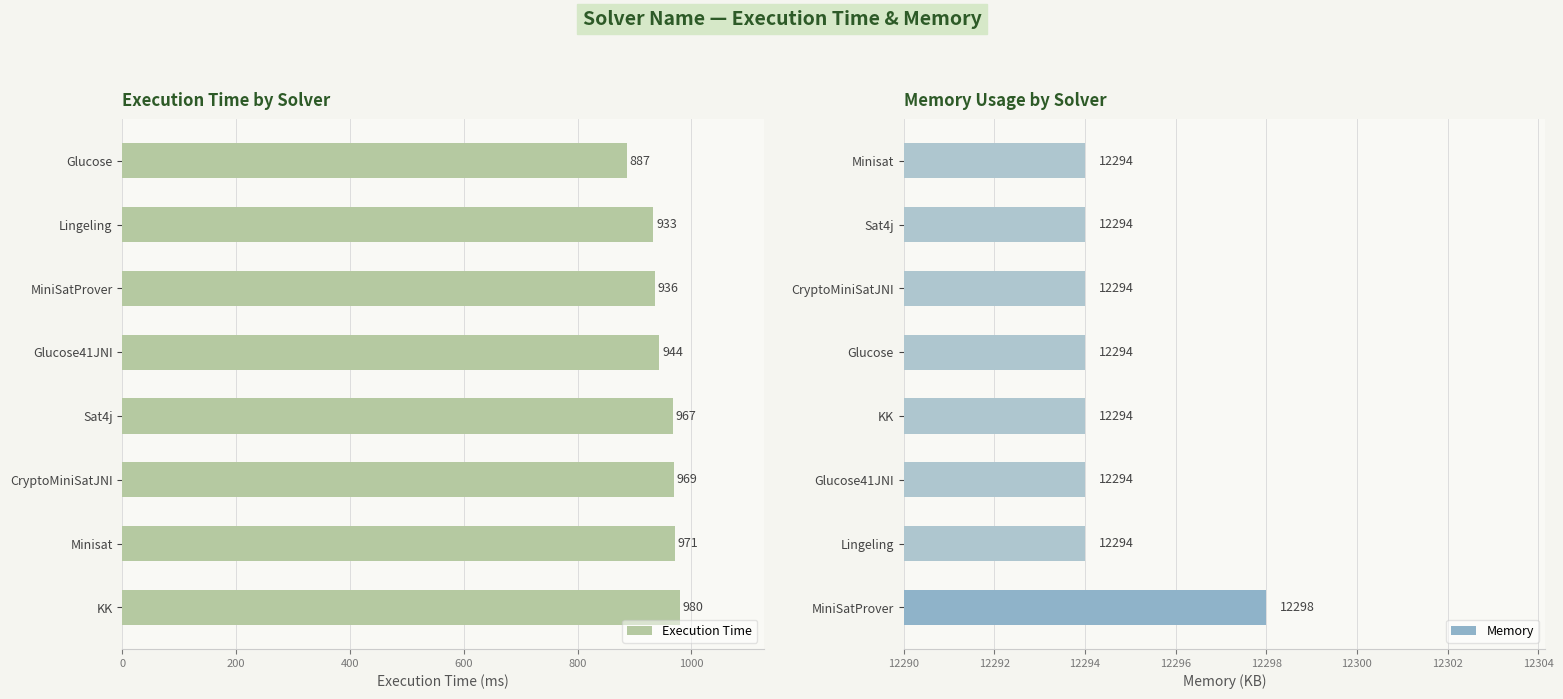

What is the minimum value shown in the chart?

887